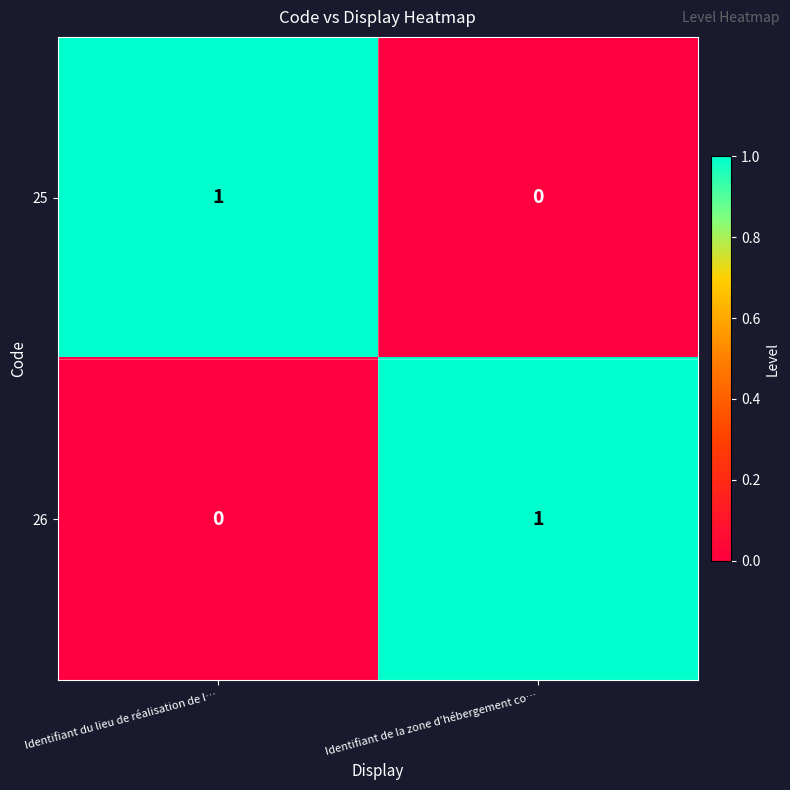

The value of 25 at Identifiant de la zone d’hébergement co… is 0. True or false?

True